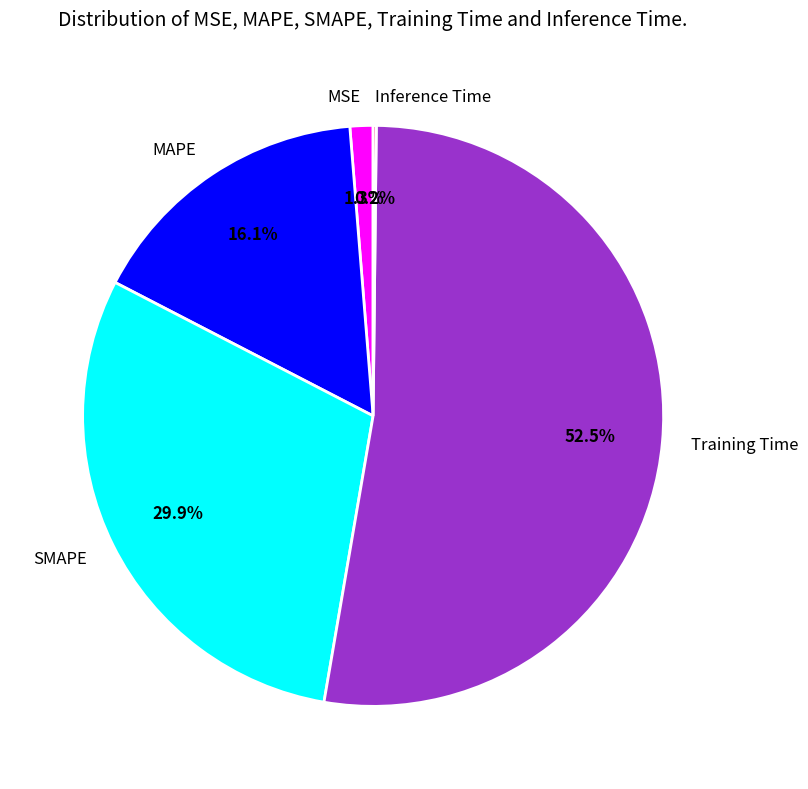

Which slice is the largest?

Training Time